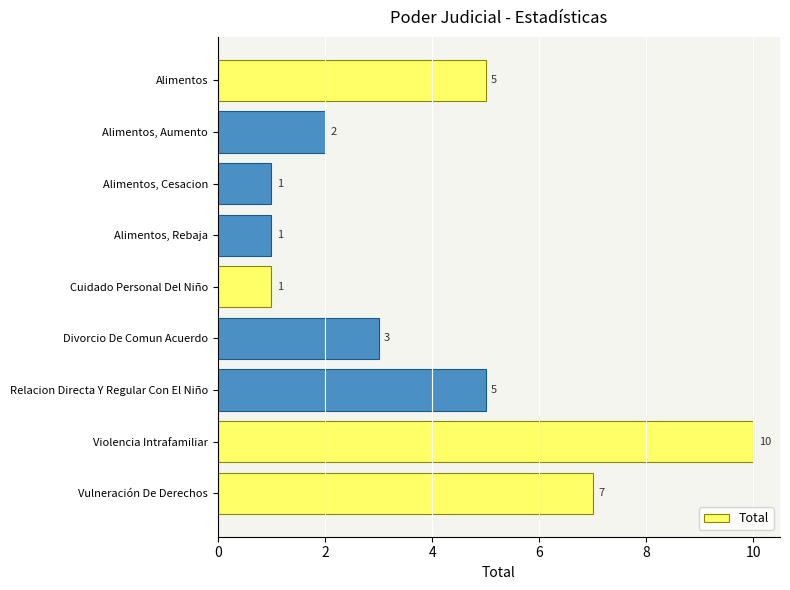

What is the difference between the maximum and minimum values?

9